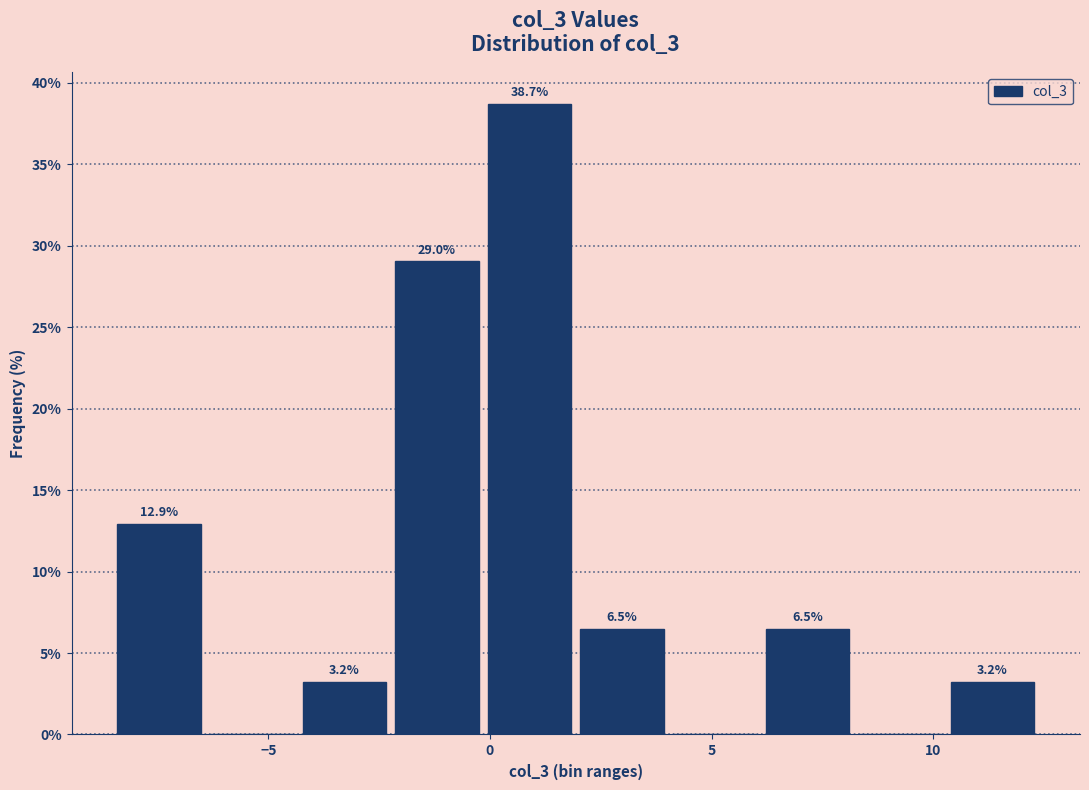

Which range on the x-axis has the tallest bar?

0.0 to 2.0